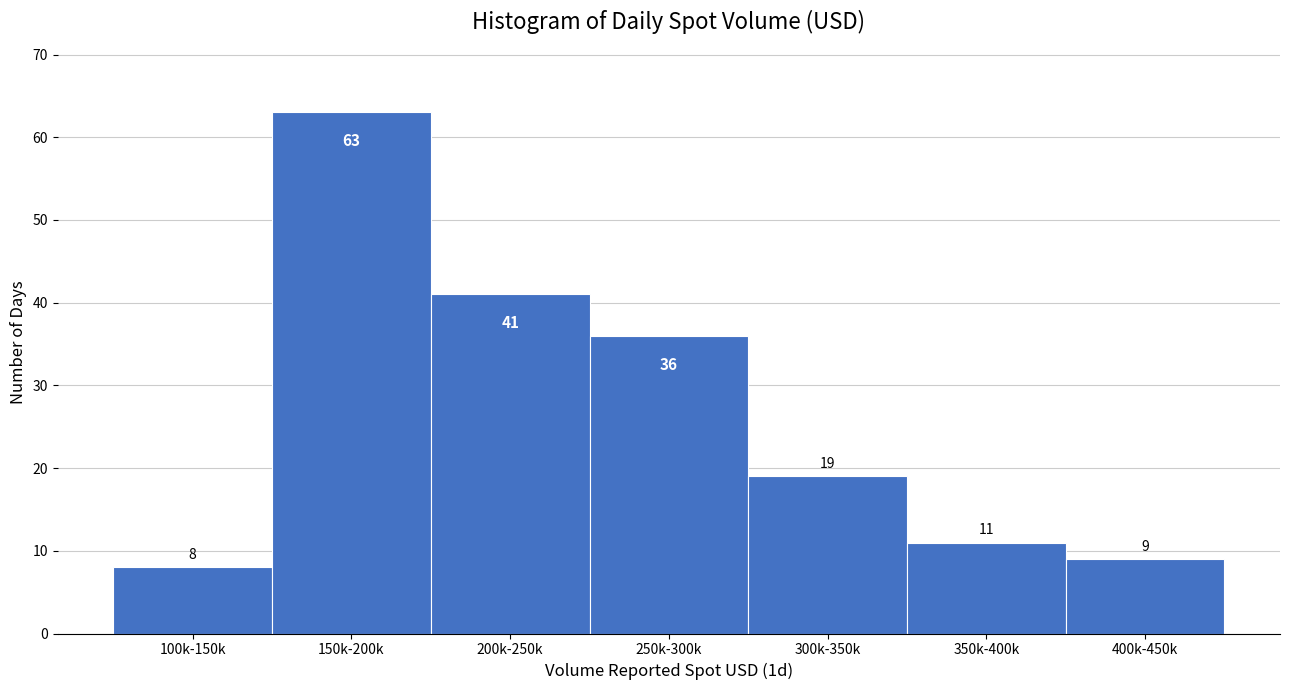

Reading left to right, transcribe all the data shown in this chart.

8	63	41	36	19	11	9